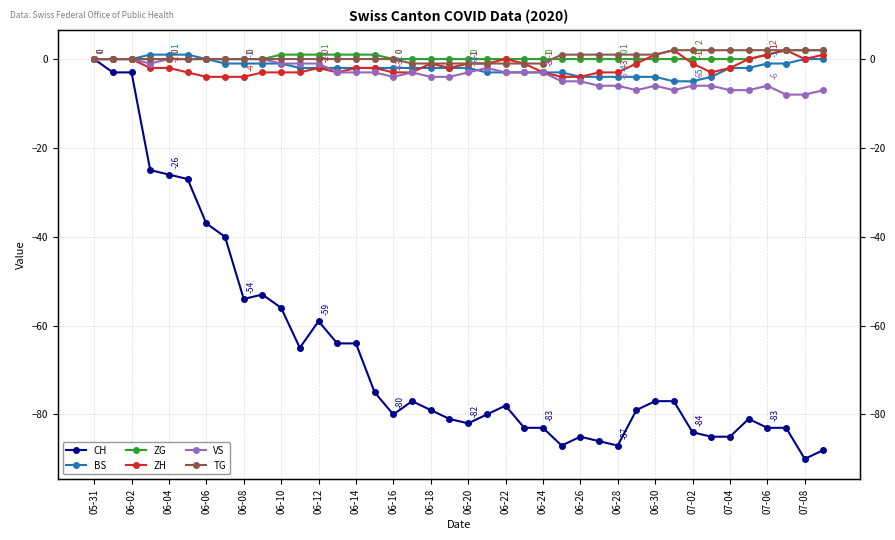

The BS series shows -1 at 06-16. True or false?

False